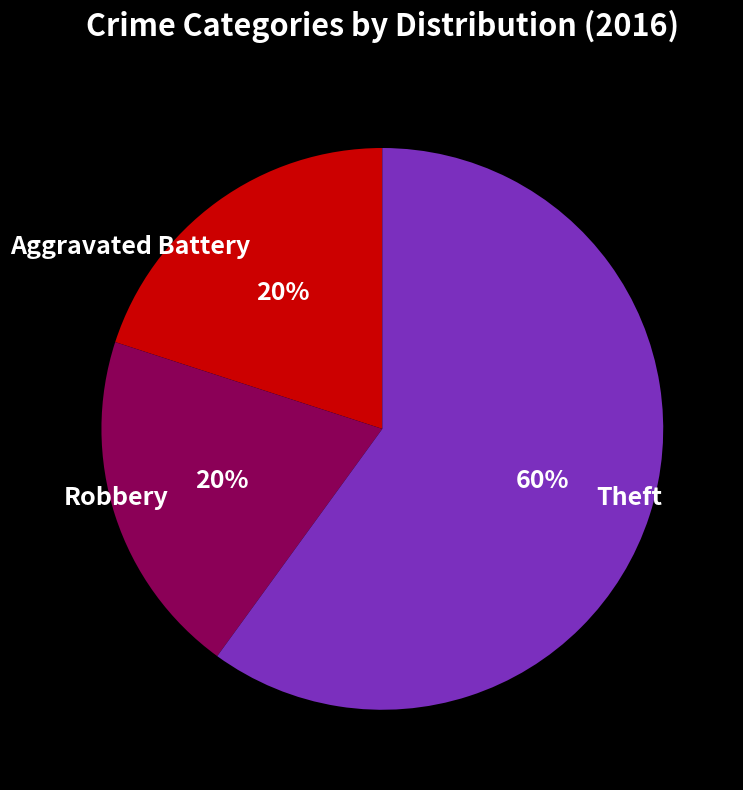

Which has a higher value, Aggravated Battery or Theft?

Theft